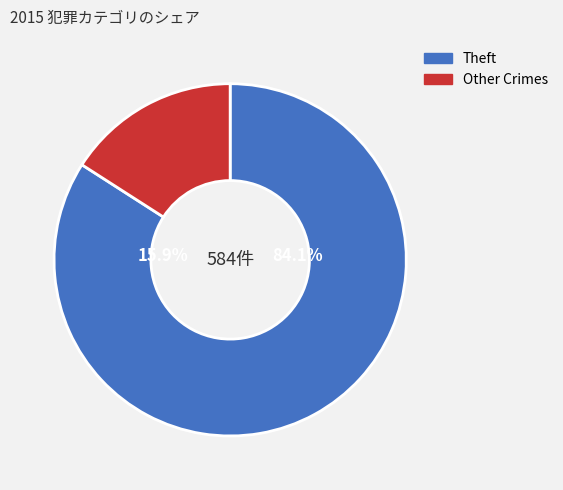

The Robbery slice represents 14% of the pie. True or false?

False